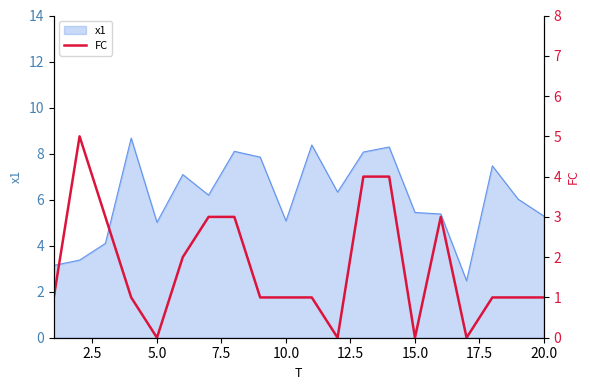

What is the minimum value for x1?

2.5